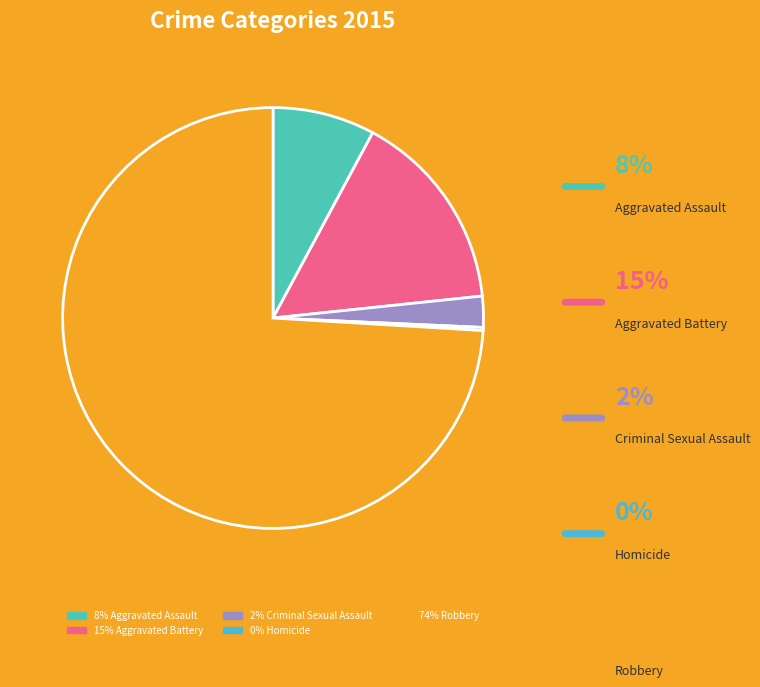

The Criminal Sexual Assault slice represents 11% of the pie. True or false?

False